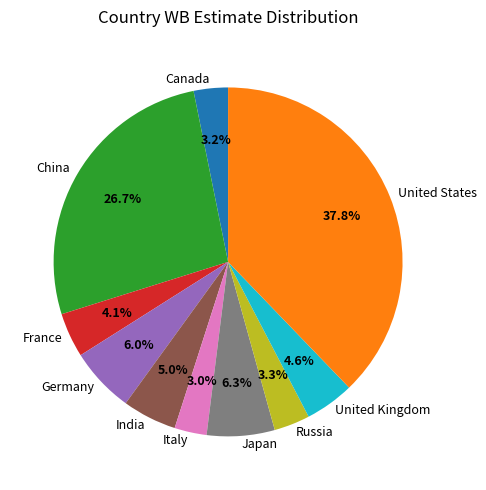

Approximately how many times larger is the value at Canada compared to Germany?

0.5